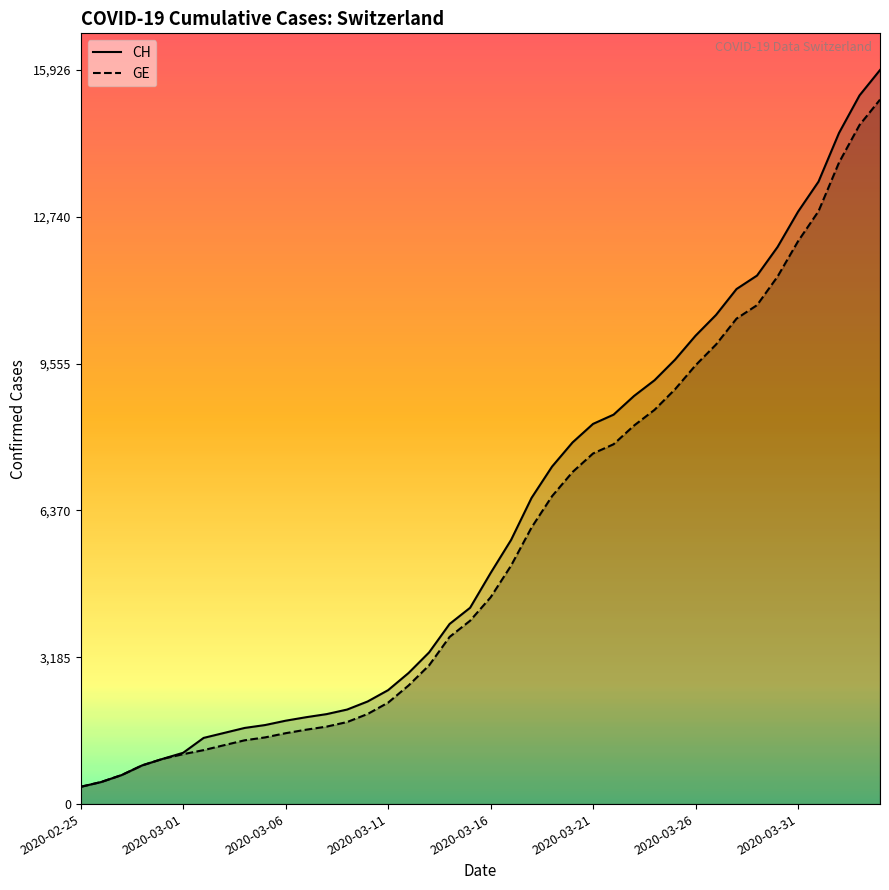

Is the value of GE at 2020-03-26 greater than the value of CH at 2020-03-11?

Yes